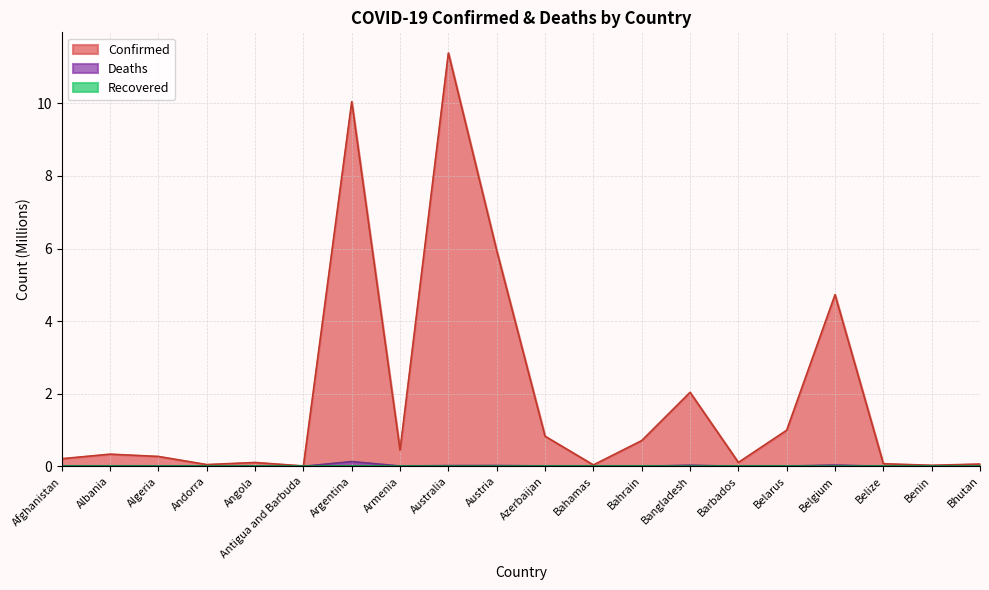

Reading left to right, list all the values displayed in this chart.

Confirmed: 0.2	0.3	0.3	0.0	0.1	0.0	10.0	0.4	11.4	5.9	0.8	0.0	0.7	2.0	0.1	1.0	4.7	0.1	0.0	0.1
Deaths: 0.0	0.0	0.0	0.0	0.0	0.0	0.1	0.0	0.0	0.0	0.0	0.0	0.0	0.0	0.0	0.0	0.0	0.0	0.0	0.0